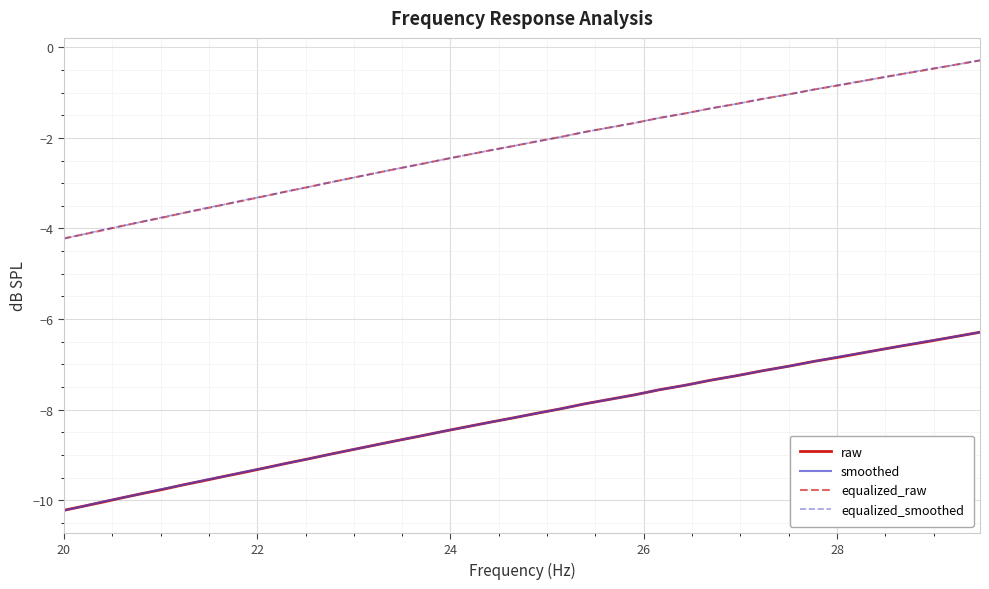

Count the number of data series in this chart.

4